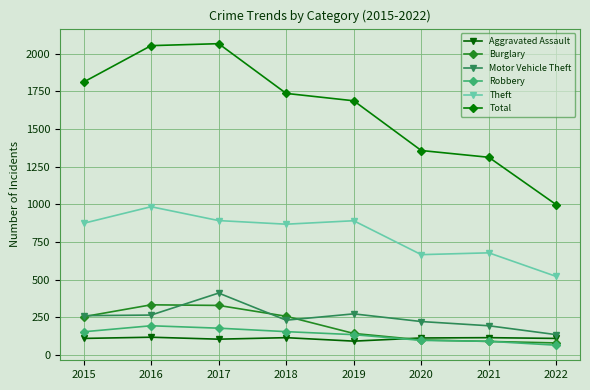

How many data points in Aggravated Assault are less than 113?

4